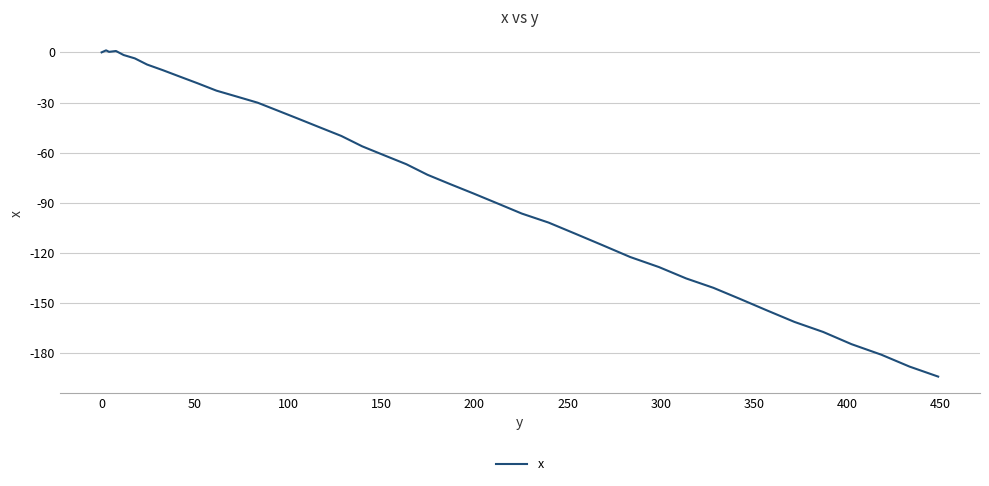

Does the chart have visible grid lines?

Yes